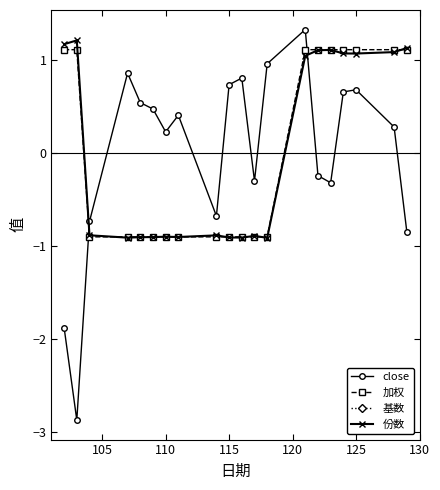

What is the value of the 加权 point at the 9th from the left?

-0.9